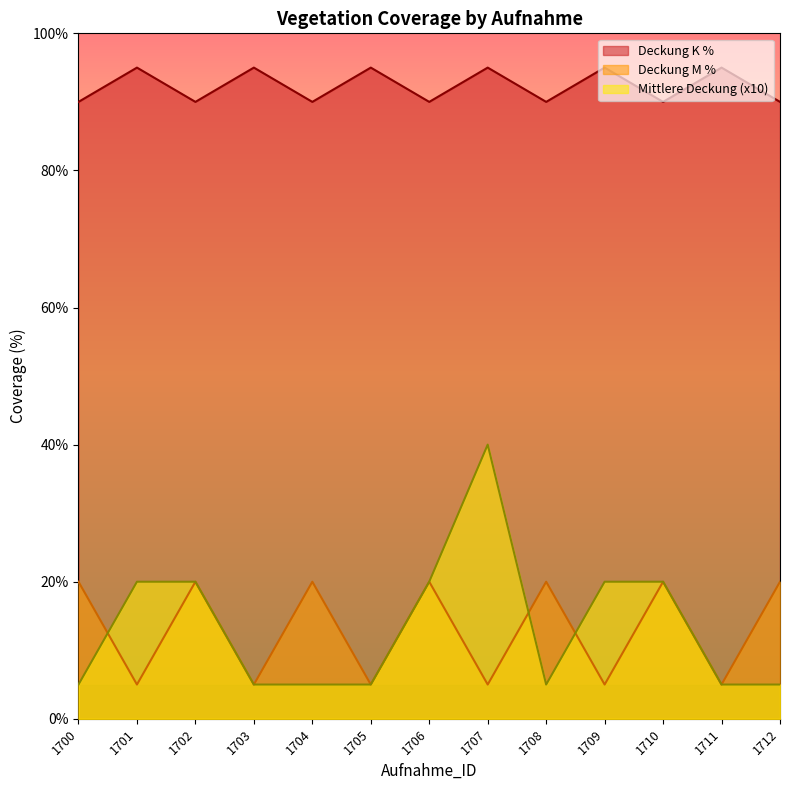

The value of Deckung M % at 1712 is 20. True or false?

True